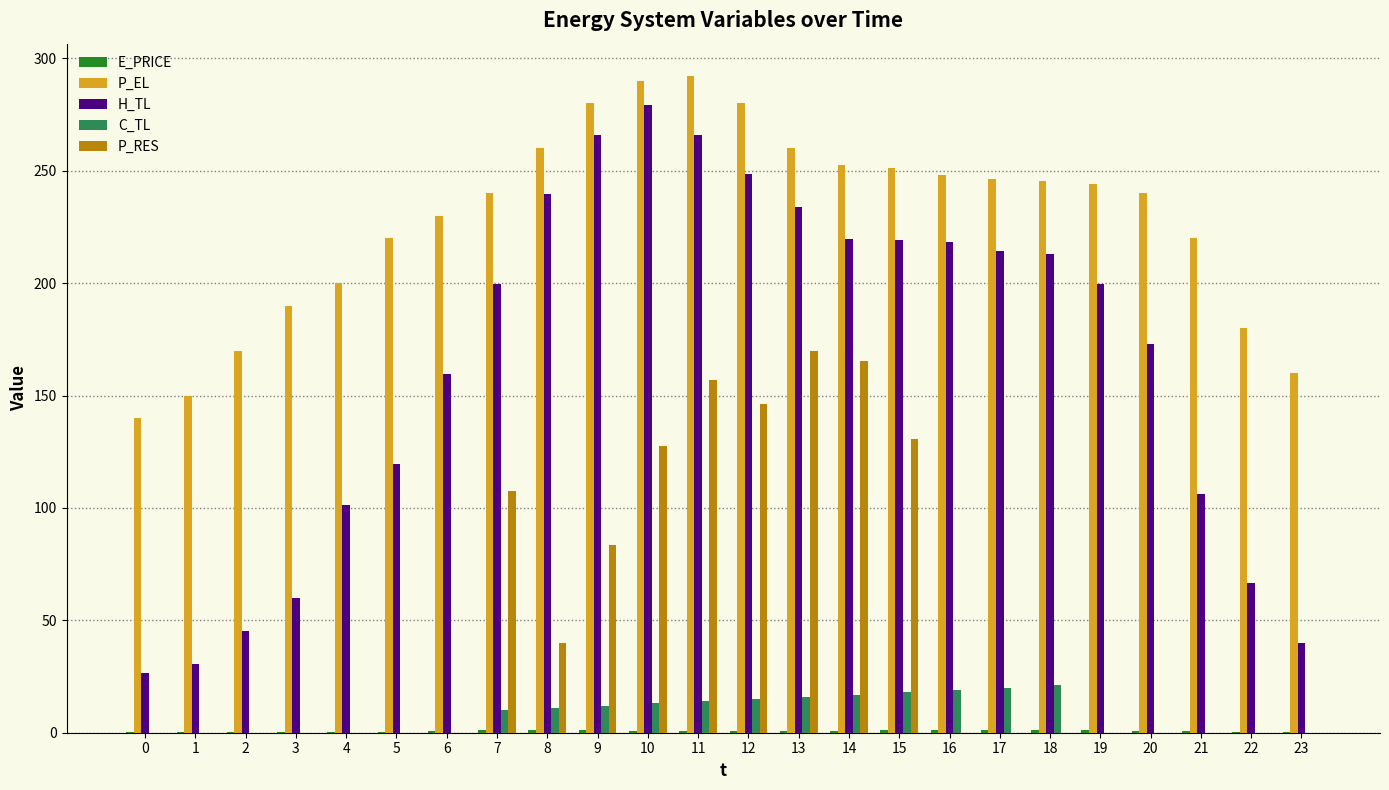

True or false: P_EL has a value of 95.6 at 2.

False